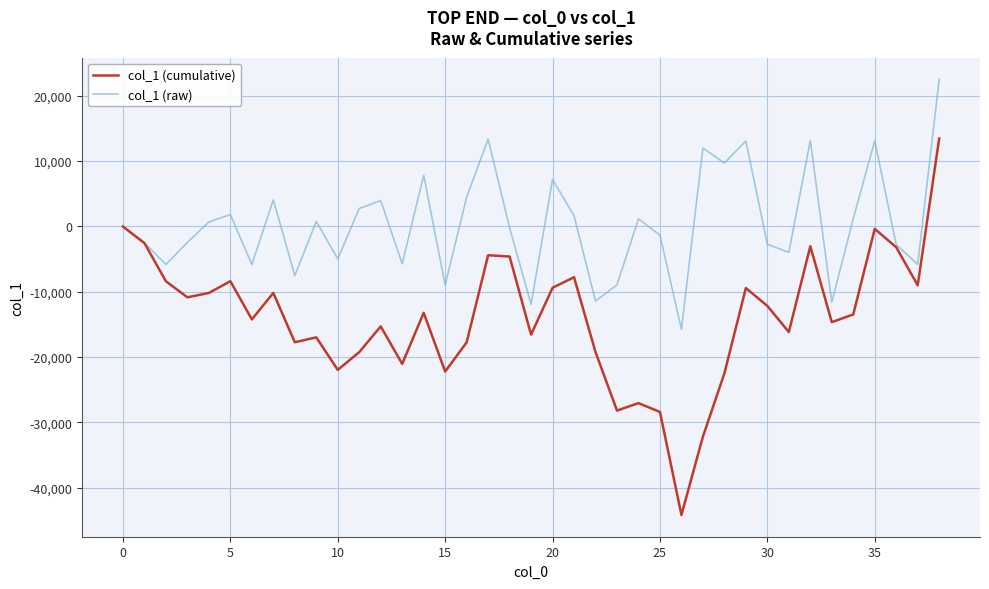

Count the number of categories in the chart.

39